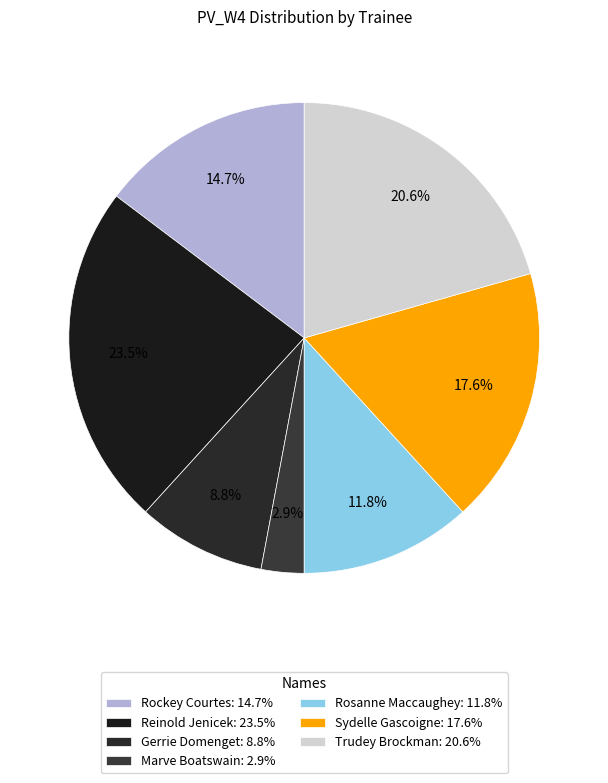

True or false: Sydelle Gascoigne accounts for 18% of the total.

True